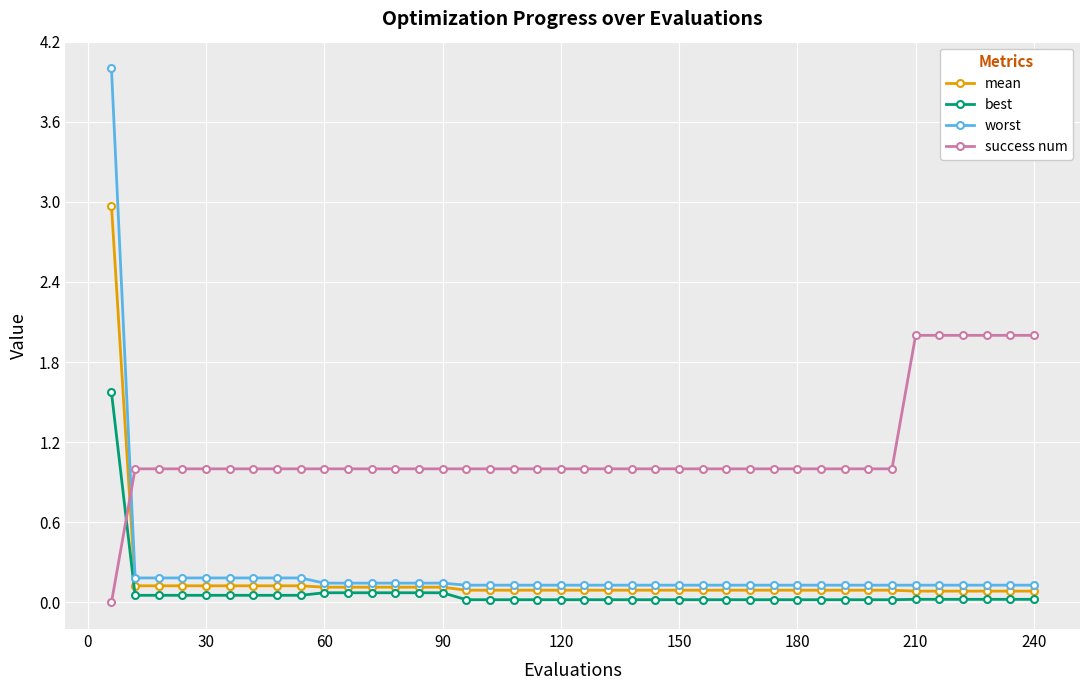

Rank the series by their maximum value, from lowest to highest.

best, success num, mean, worst